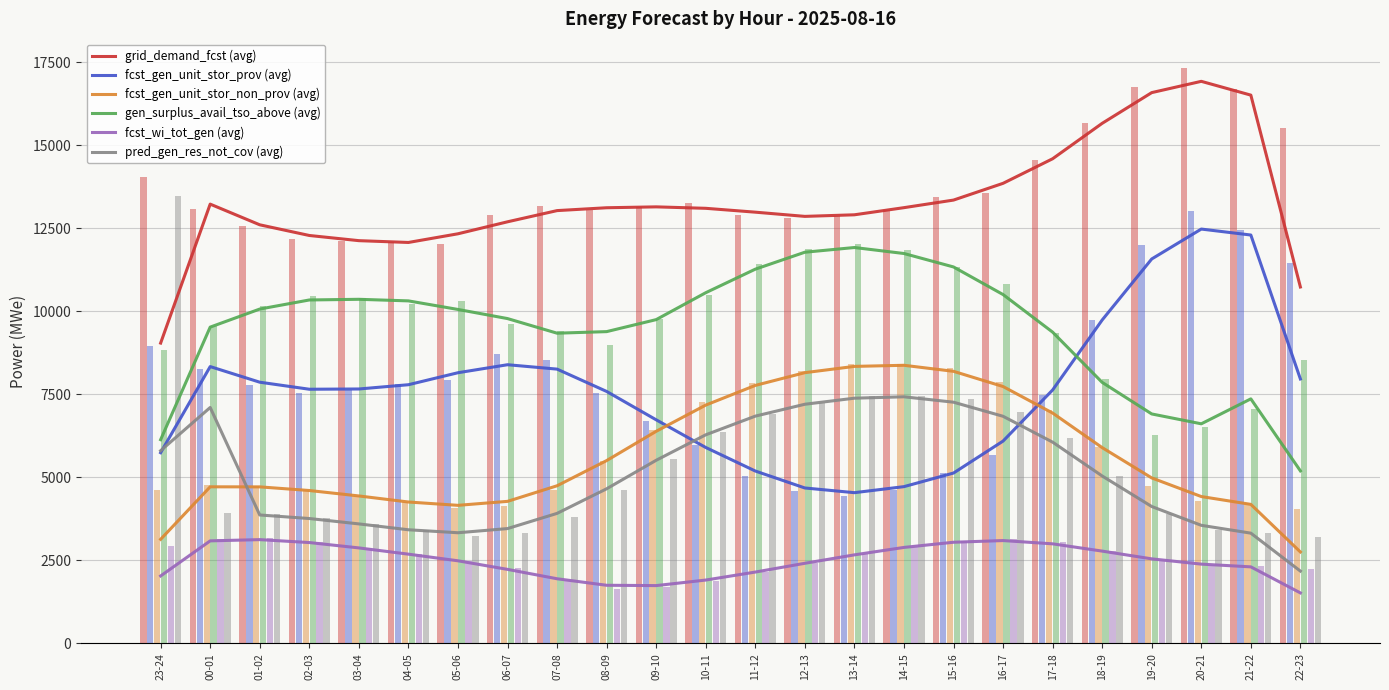

The value of grid_demand_fcst at 12-13 is 12801. True or false?

True